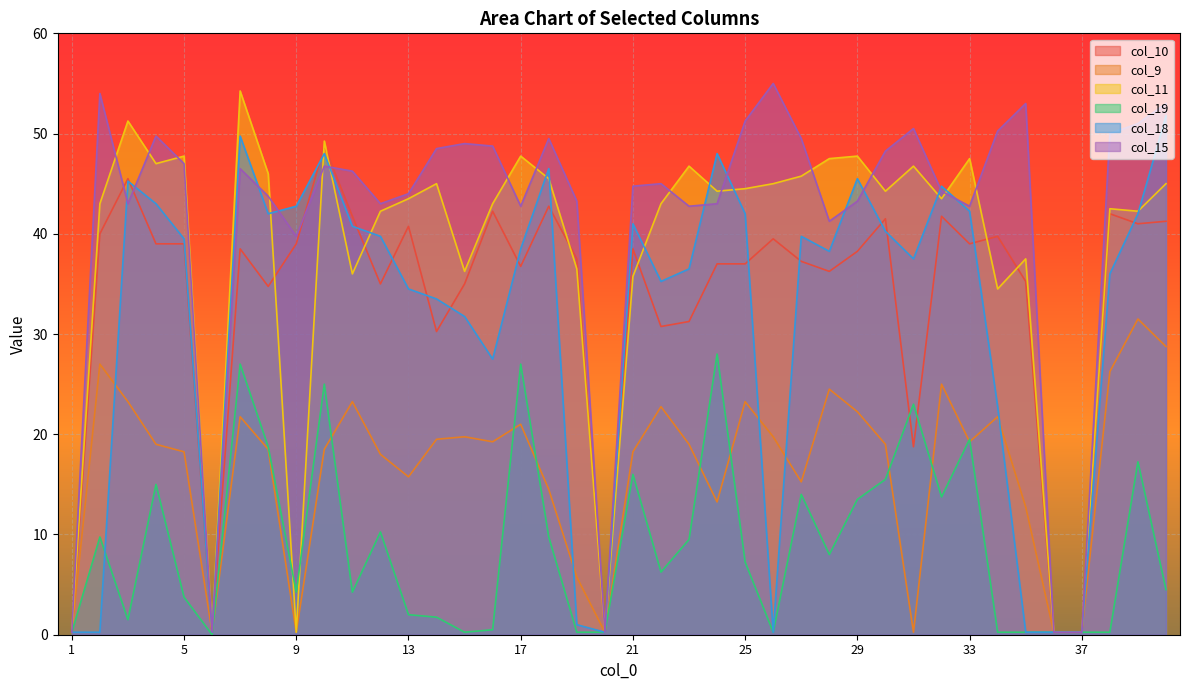

How many interior local peaks does the col_19 series have?

12